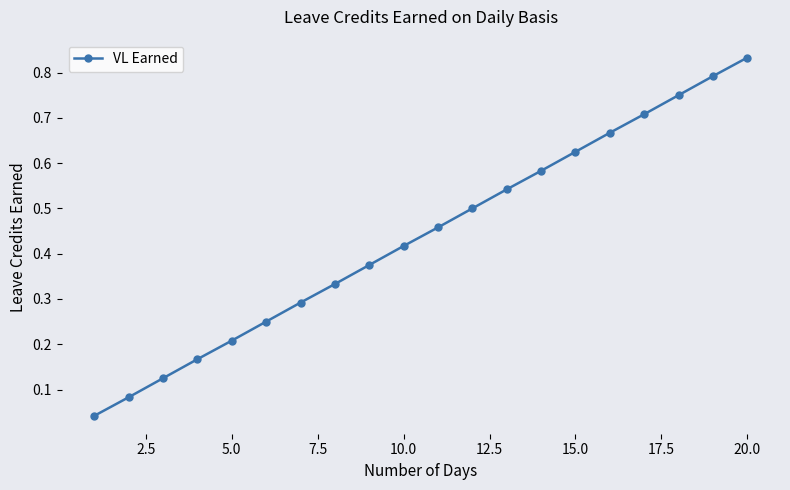

True or false: there are more than 2 points higher than both neighbors.

False